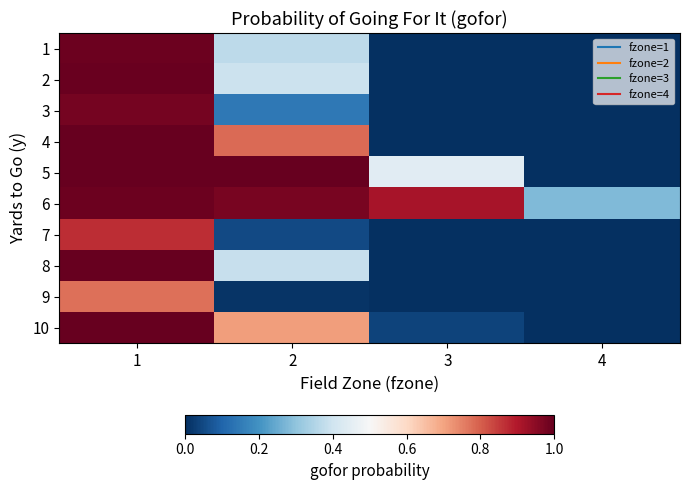

What is the greatest value displayed?

1.0